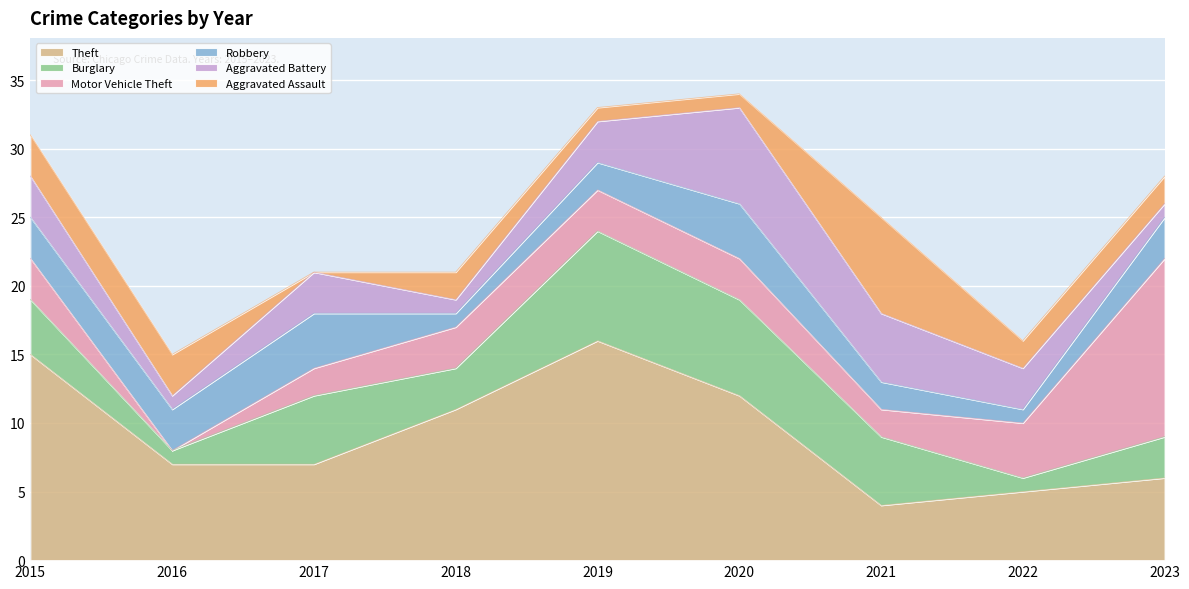

Rank the categories by Robbery value from lowest to highest.

2018, 2022, 2019, 2021, 2015, 2016, 2023, 2017, 2020